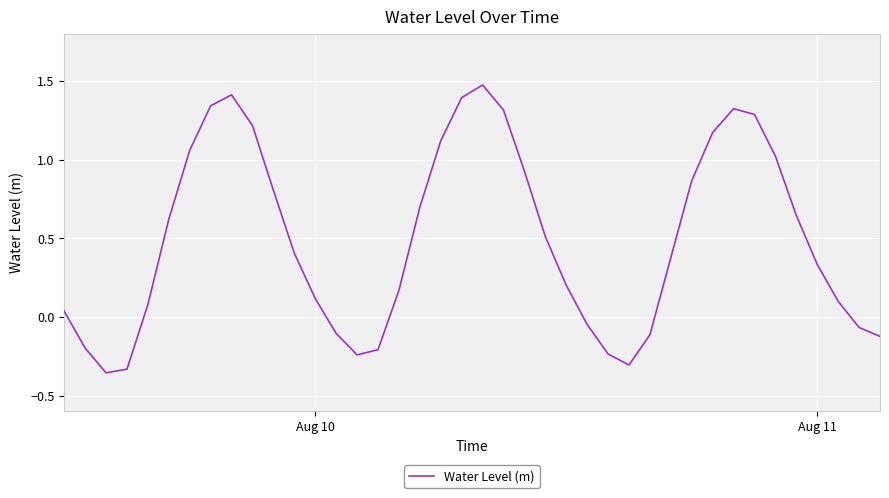

What is the difference between the maximum and minimum values?

1.8